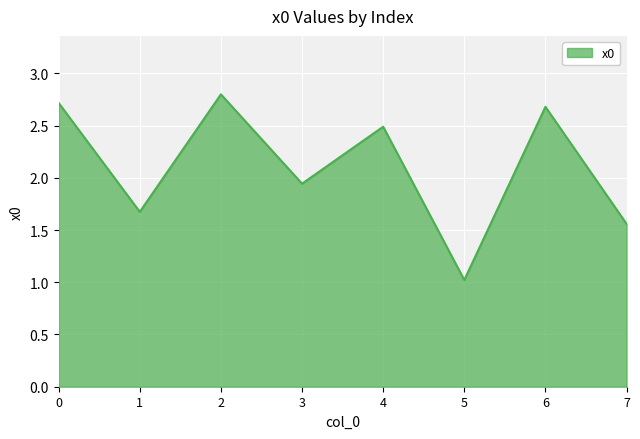

What is the difference between the second highest and minimum values?

1.7